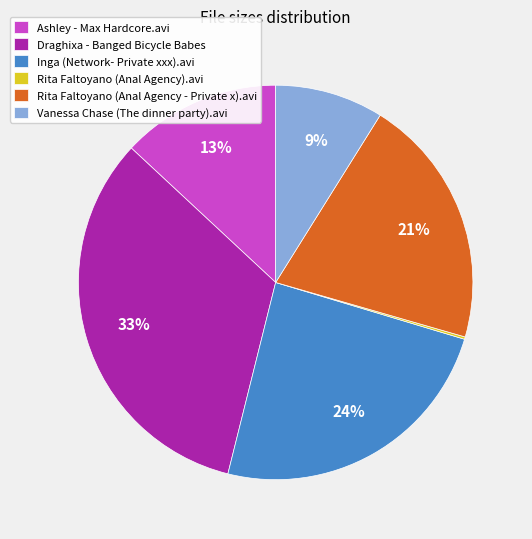

Which category has the biggest portion of the pie?

Draghixa - Banged Bicycle Babes